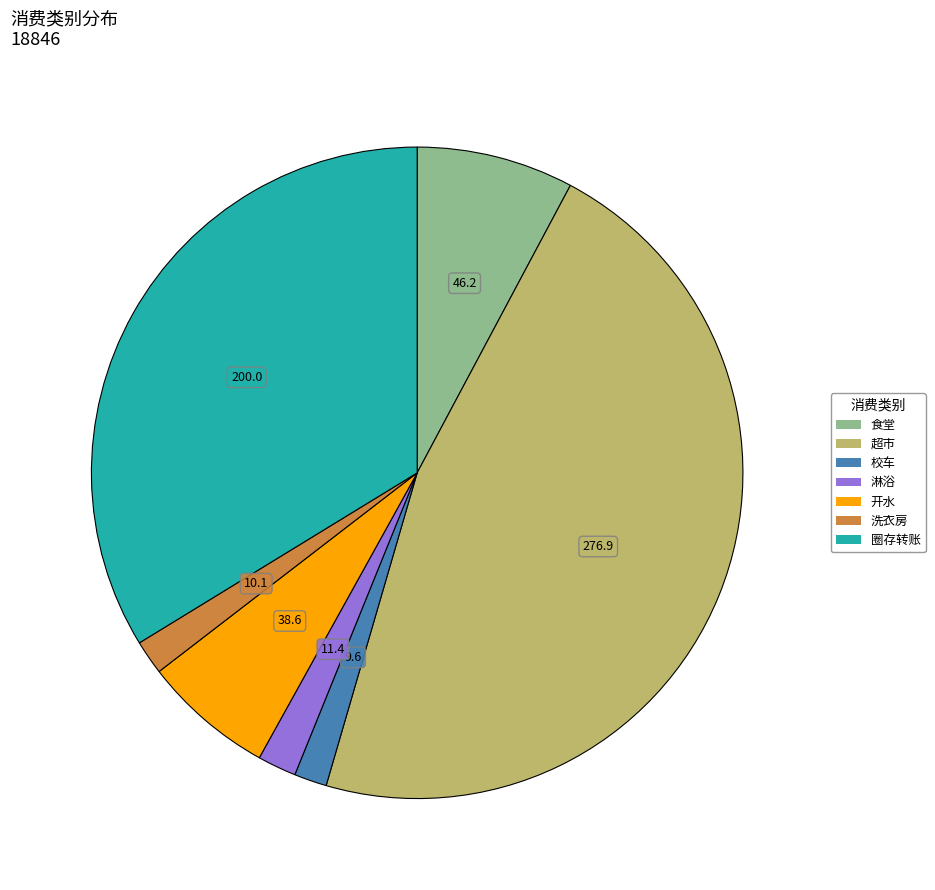

Is there any slice that represents more than half of the pie?

No